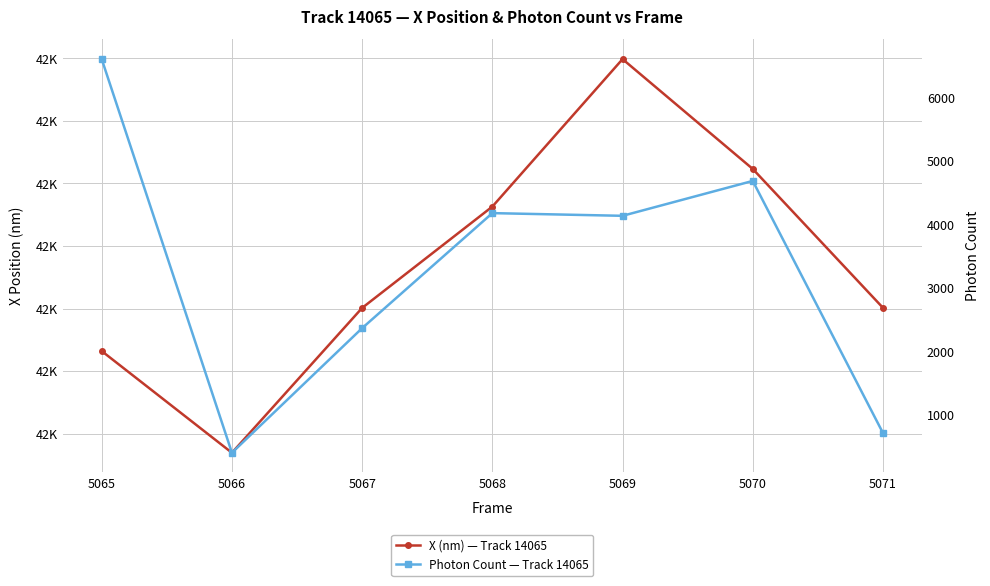

True or false: X (nm) — Track 14065 and Photon Count — Track 14065 cross at least once.

False